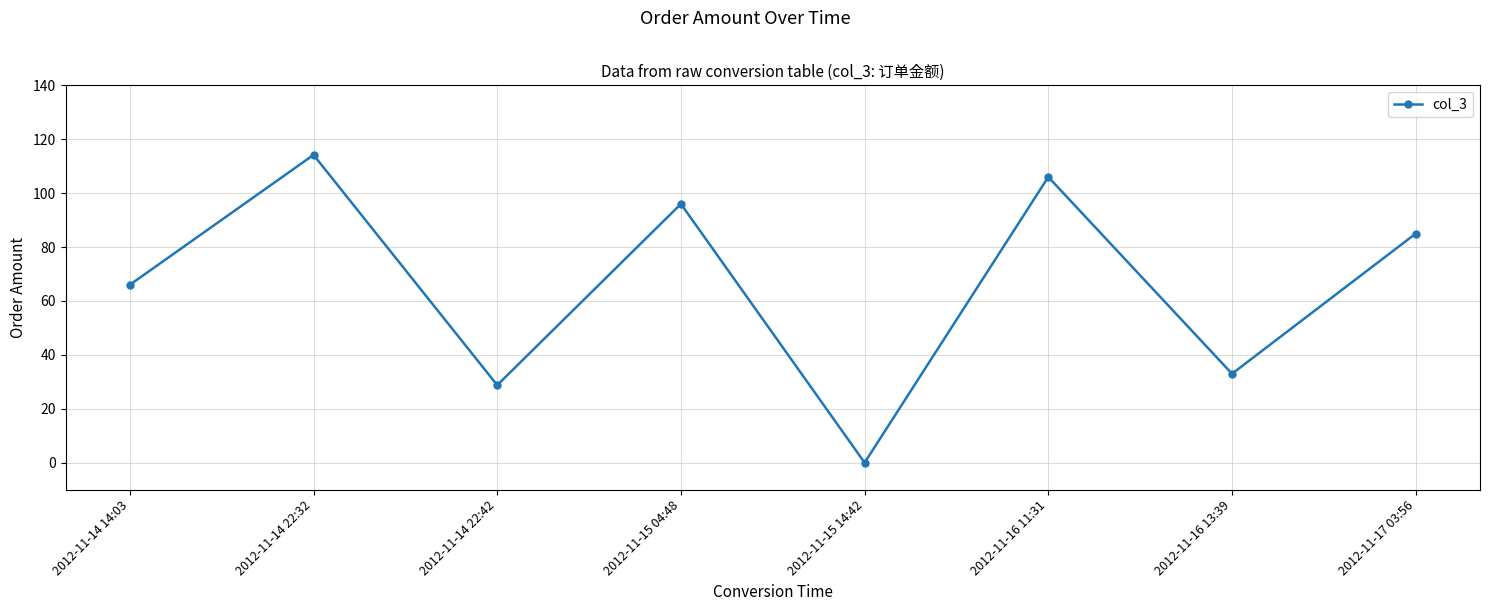

What is the difference between the second highest and minimum values?

106.0